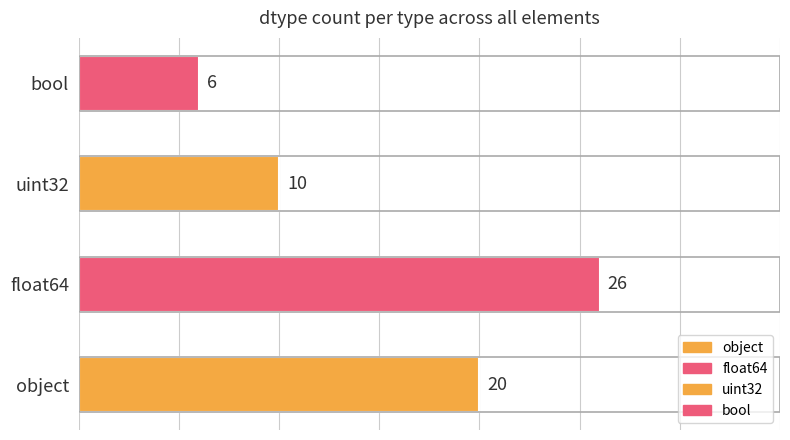

What is the label of the 1st bar from the left?

object